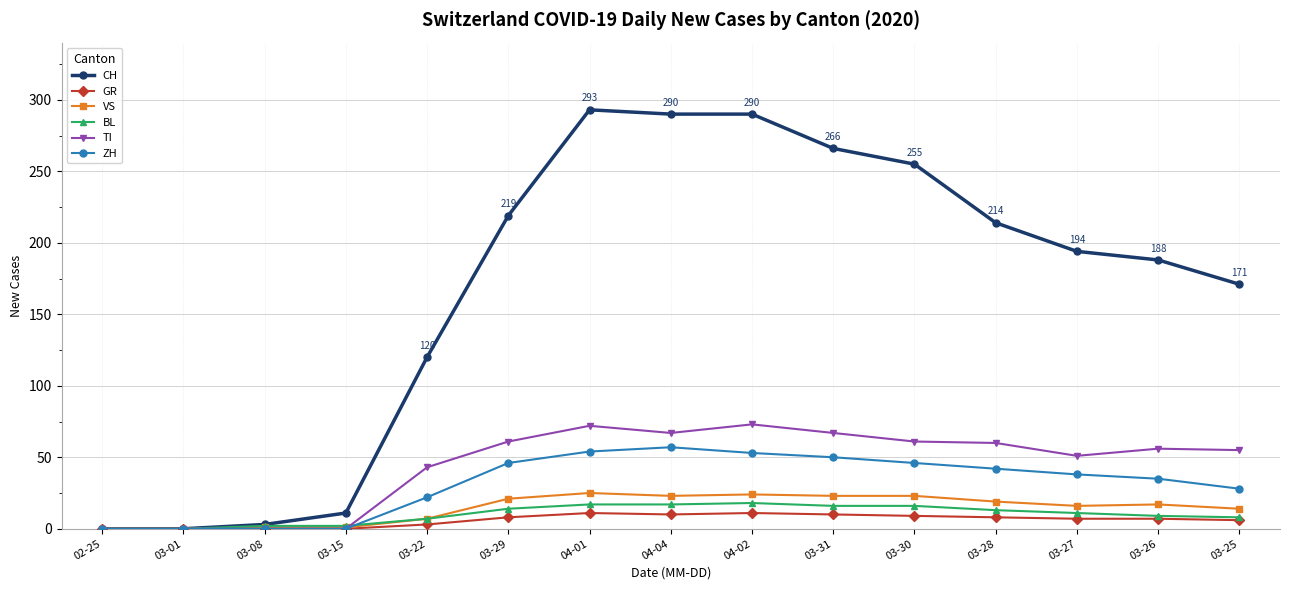

True or false: GR has more than 0 interior local peaks.

True